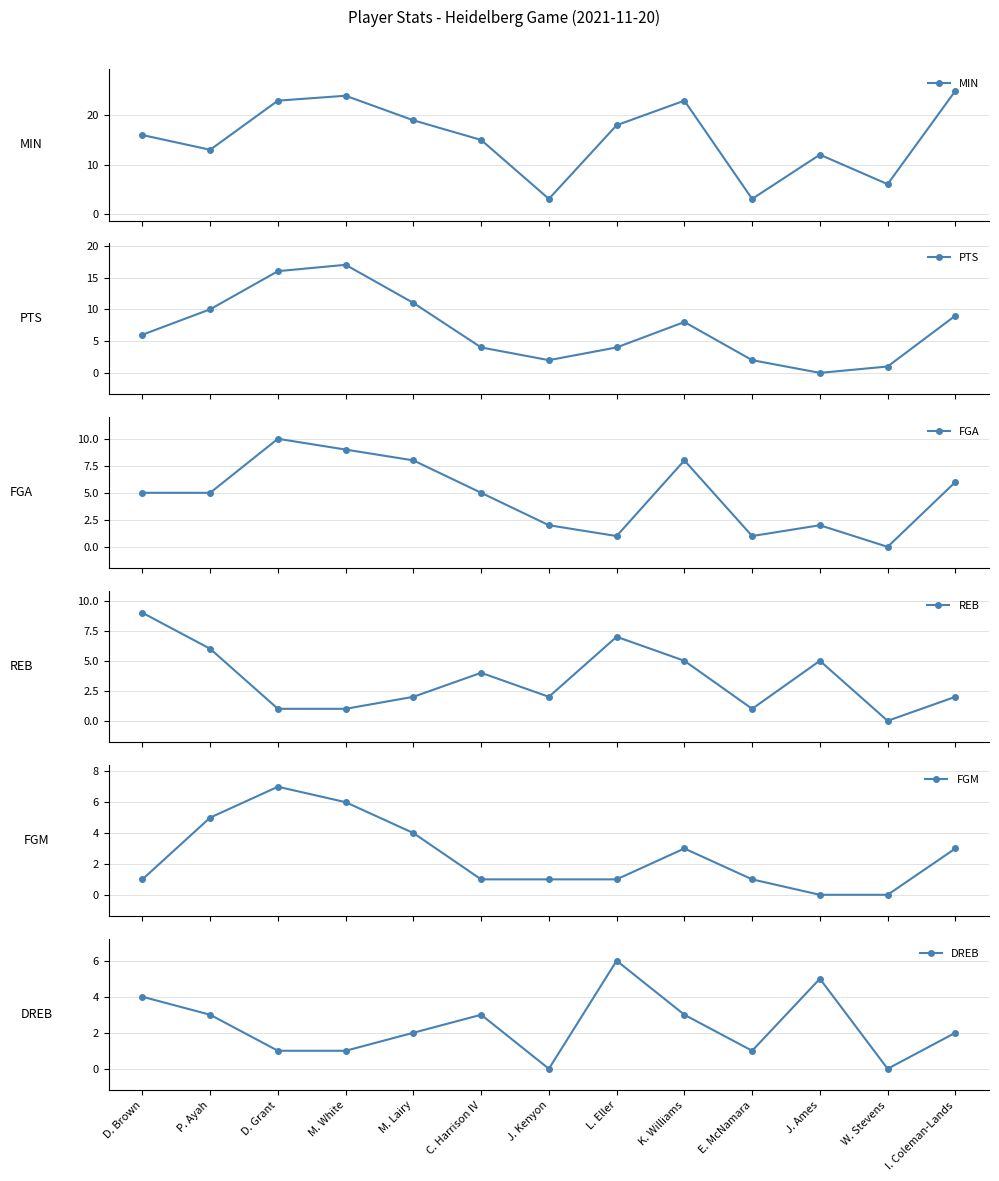

At how many categories does at least one series exceed 10?

10